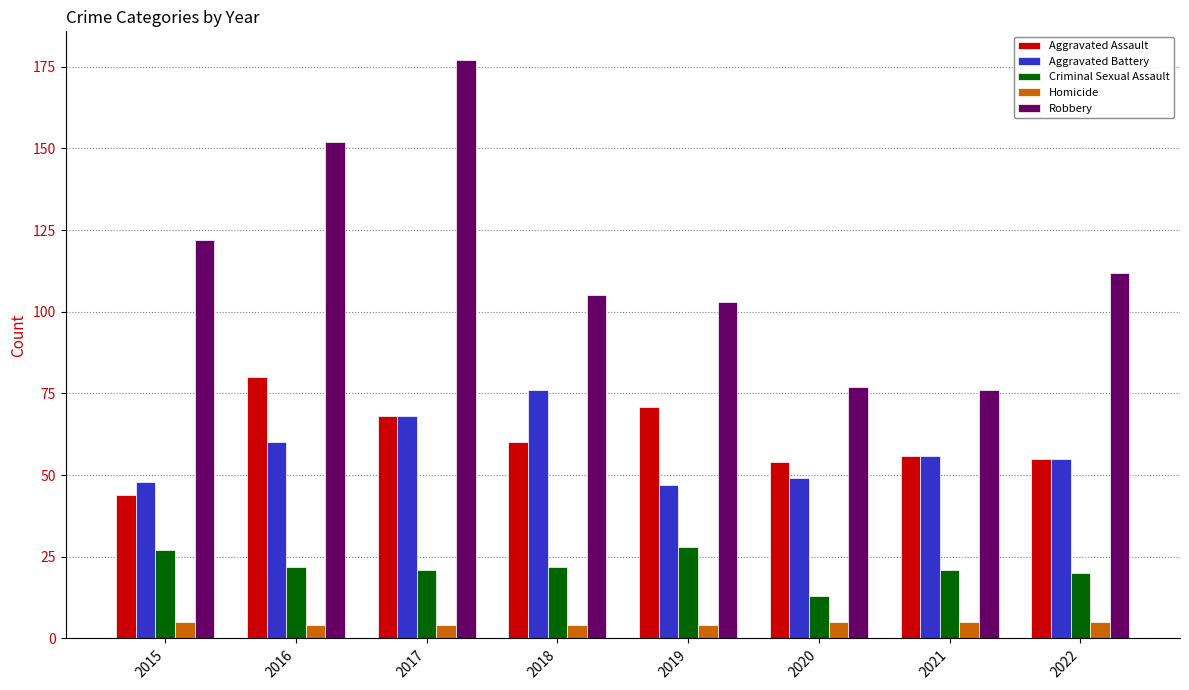

What value does the Criminal Sexual Assault series have at 2021?

21